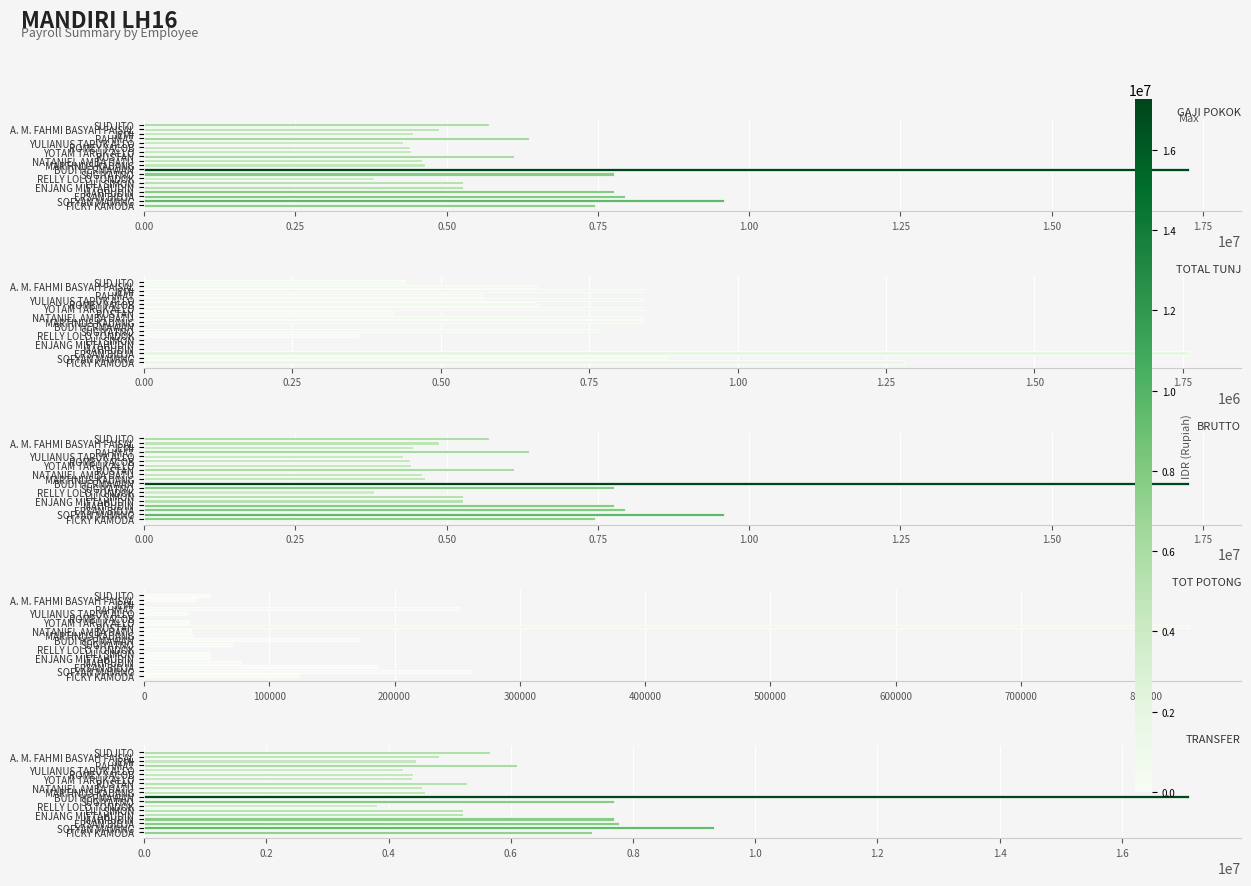

What are all the series names shown in the legend?

GAJI POKOK, TOTAL TUNJ, BRUTTO, TOT POTONG, TRANSFER